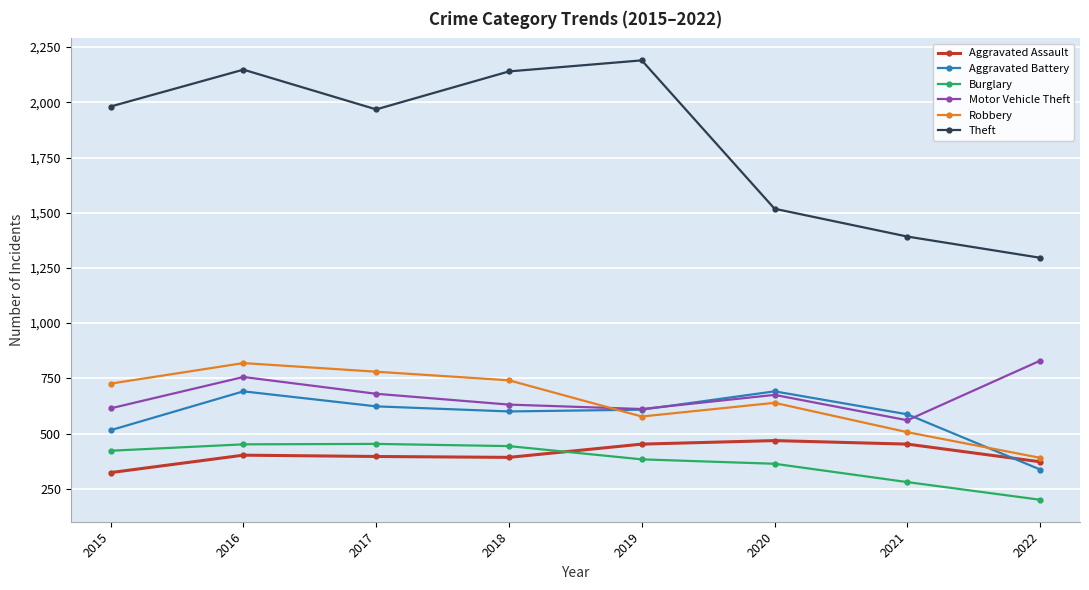

Between 2016 and 2021, which series saw the biggest shift?

Theft